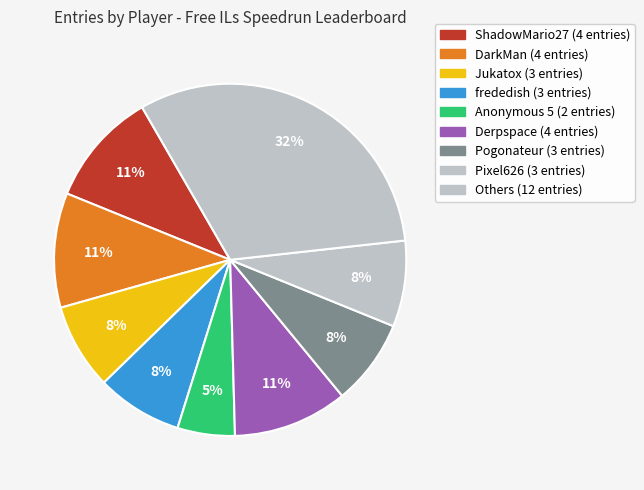

How many slices are in this pie chart?

9